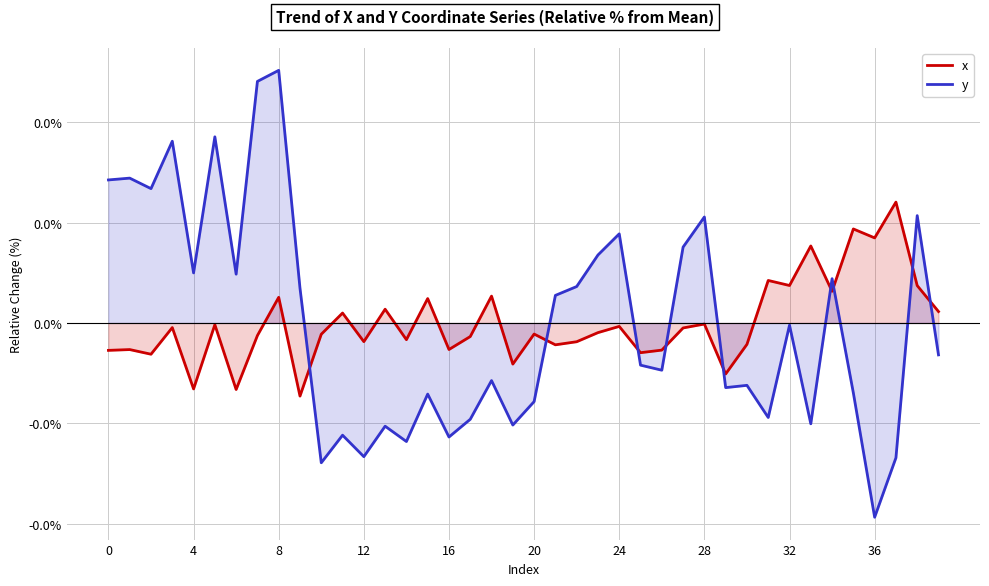

Which series ends up on top after the final intersection of x and y?

x